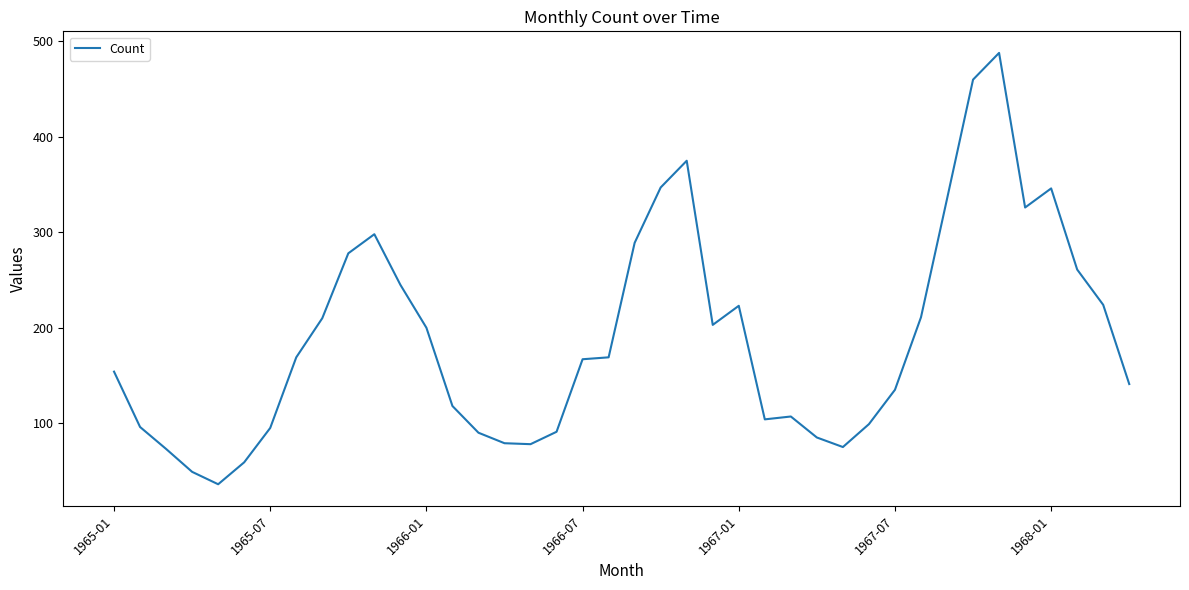

What is the difference between the maximum and minimum values?

452